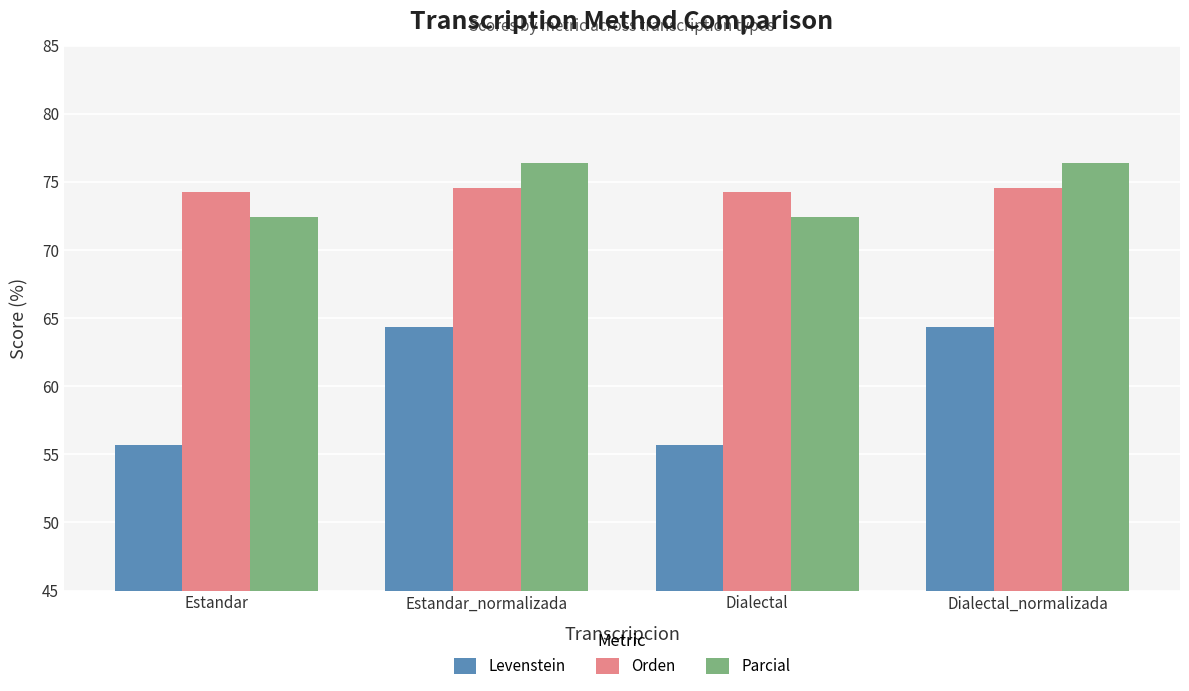

At Estandar, list the series in order from largest to smallest.

Orden, Parcial, Levenstein